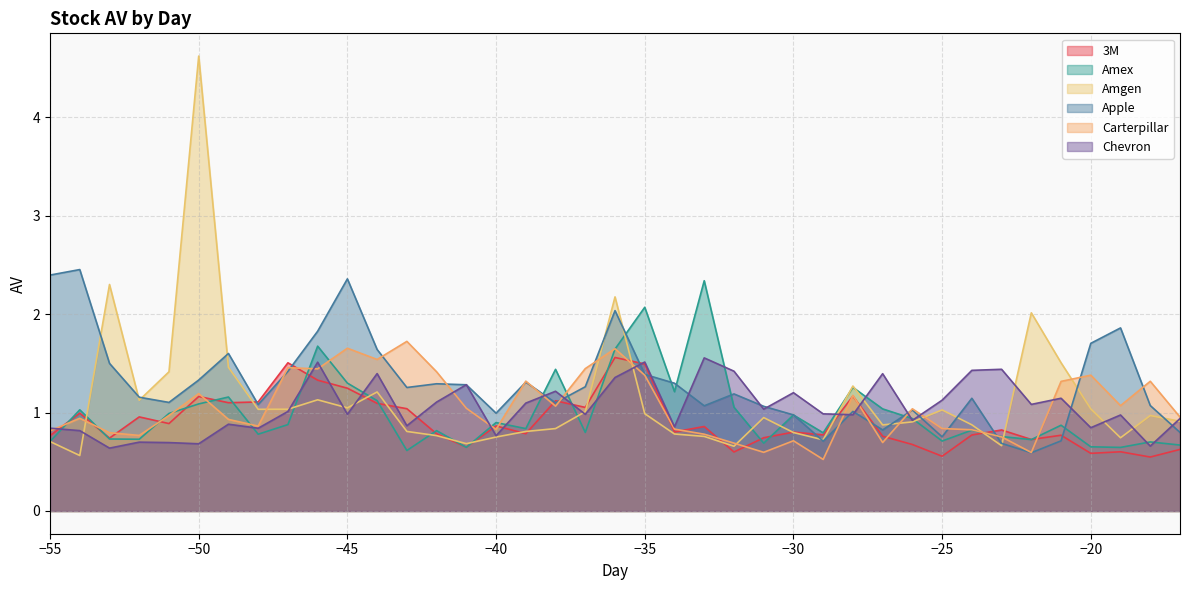

Reading left to right, what are all the values shown in this chart?

3M: 0.8	1.0	0.7	1.0	0.9	1.2	1.1	1.1	1.5	1.3	1.2	1.1	1.0	0.8	0.6	0.9	0.8	1.1	1.1	1.6	1.5	0.8	0.9	0.6	0.7	0.8	0.8	1.2	0.8	0.7	0.6	0.8	0.8	0.7	0.8	0.6	0.6	0.5	0.6
Amex: 0.7	1.0	0.7	0.7	1.0	1.1	1.2	0.8	0.9	1.7	1.3	1.1	0.6	0.8	0.6	0.9	0.8	1.4	0.8	1.6	2.1	1.2	2.3	1.1	0.7	1.0	0.8	1.3	1.0	0.9	0.7	0.8	0.8	0.7	0.9	0.7	0.6	0.7	0.7
Amgen: 0.7	0.6	2.3	1.1	1.4	4.6	1.5	1.0	1.0	1.1	1.0	1.2	0.8	0.8	0.7	0.8	0.8	0.8	1.0	2.2	1.0	0.8	0.8	0.7	0.9	0.8	0.7	1.3	0.9	0.9	1.0	0.9	0.7	2.0	1.5	1.0	0.7	1.0	0.9
Apple: 2.4	2.5	1.5	1.2	1.1	1.3	1.6	1.1	1.4	1.8	2.4	1.6	1.3	1.3	1.3	1.0	1.3	1.1	1.3	2.0	1.4	1.3	1.1	1.2	1.1	1.0	0.7	1.0	0.8	1.0	0.8	1.1	0.7	0.6	0.7	1.7	1.9	1.1	0.8
Carterpillar: 0.8	0.9	0.8	0.8	1.0	1.2	0.9	0.9	1.5	1.4	1.7	1.5	1.7	1.4	1.0	0.8	1.3	1.1	1.4	1.6	1.4	0.8	0.8	0.7	0.6	0.7	0.5	1.2	0.7	1.0	0.8	0.8	0.8	0.6	1.3	1.4	1.1	1.3	1.0
Chevron: 0.8	0.8	0.6	0.7	0.7	0.7	0.9	0.8	1.0	1.5	1.0	1.4	0.9	1.1	1.3	0.8	1.1	1.2	1.0	1.4	1.5	0.9	1.6	1.4	1.0	1.2	1.0	1.0	1.4	0.9	1.1	1.4	1.4	1.1	1.1	0.8	1.0	0.7	0.9